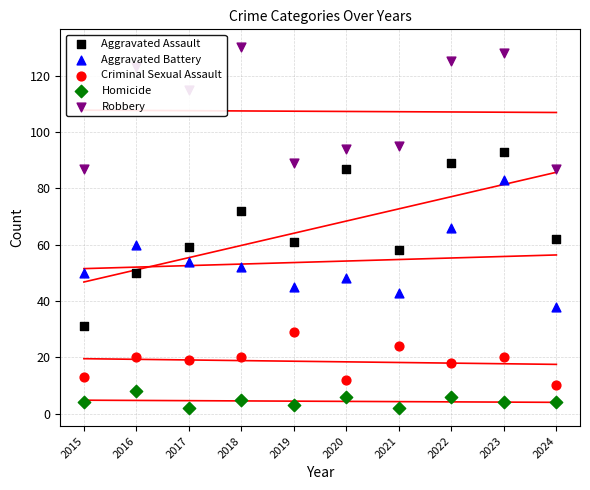

What is the total value across all series at 2015?

185